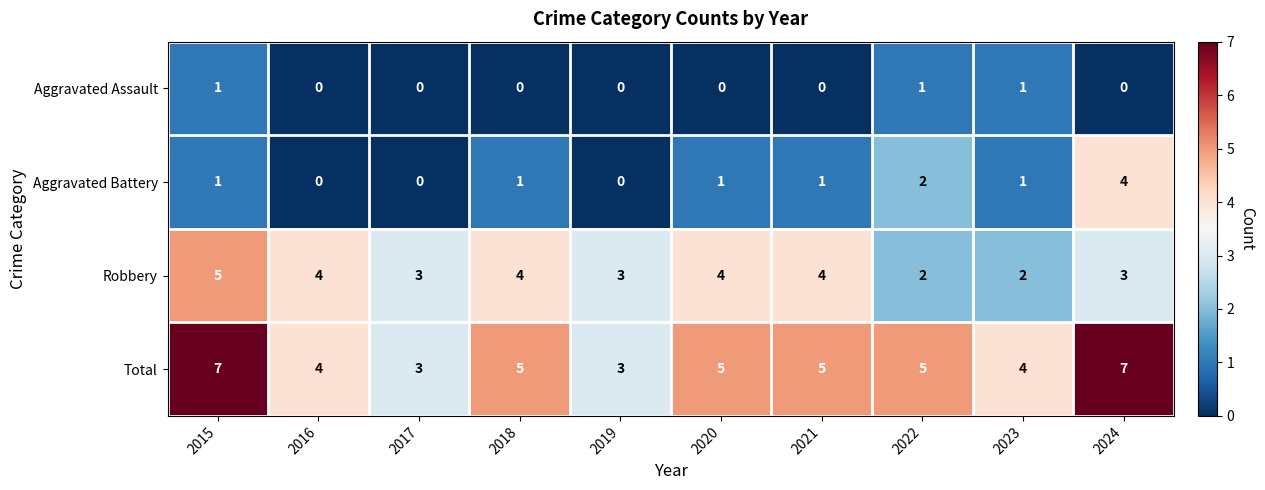

List the series in order of their overall mean, lowest first.

Aggravated Assault, Aggravated Battery, Robbery, Total